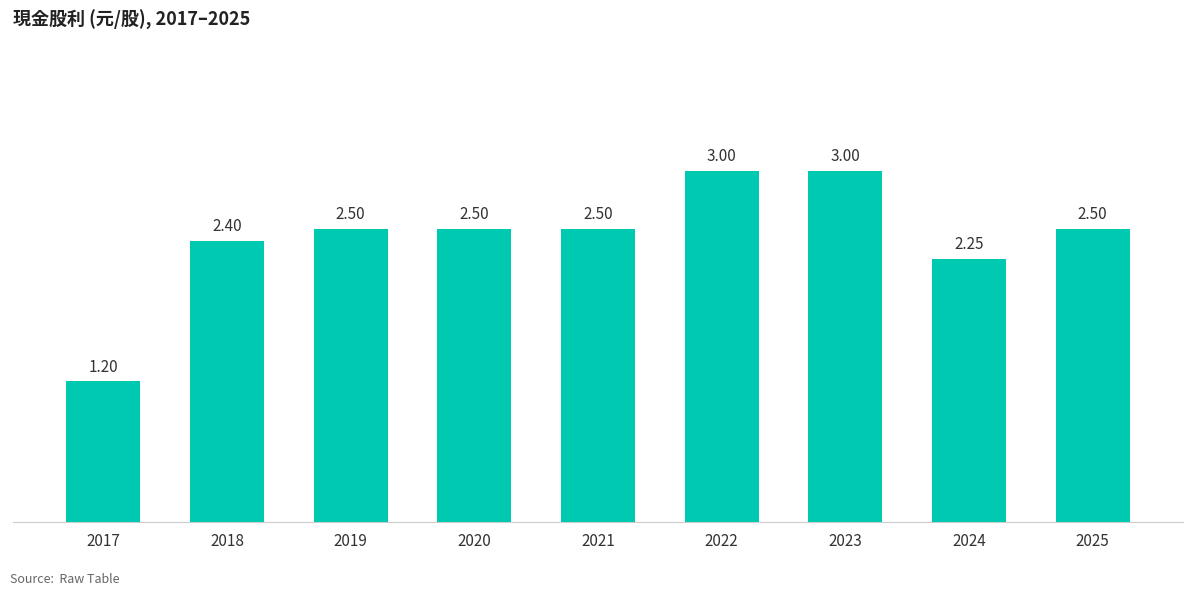

What is the average value?

2.4